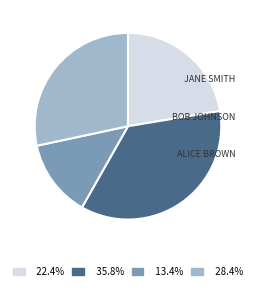

Does any single category account for the majority?

No